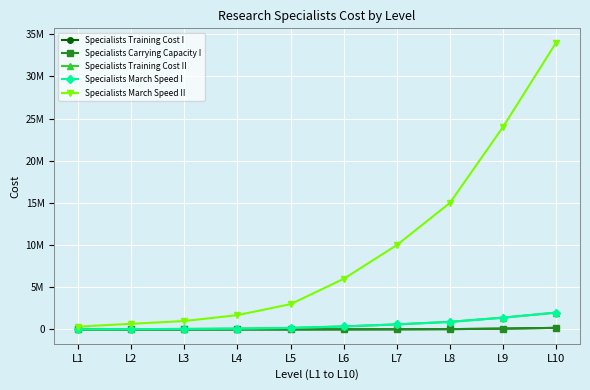

Does the chart have visible grid lines?

Yes